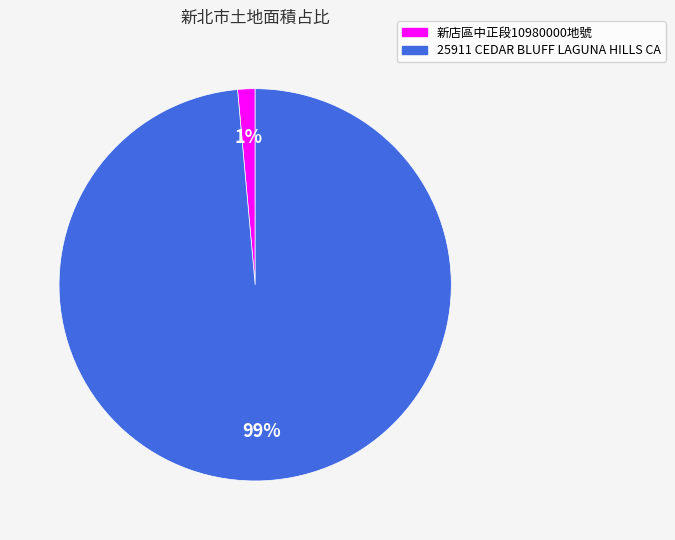

Is there a majority slice in this chart?

Yes